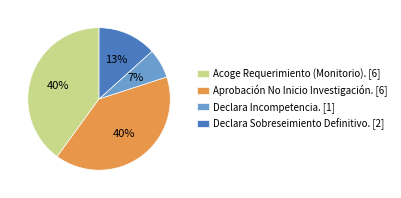

Which has a higher value, Declara Sobreseimiento Definitivo. or Acoge Requerimiento (Monitorio).?

Acoge Requerimiento (Monitorio).